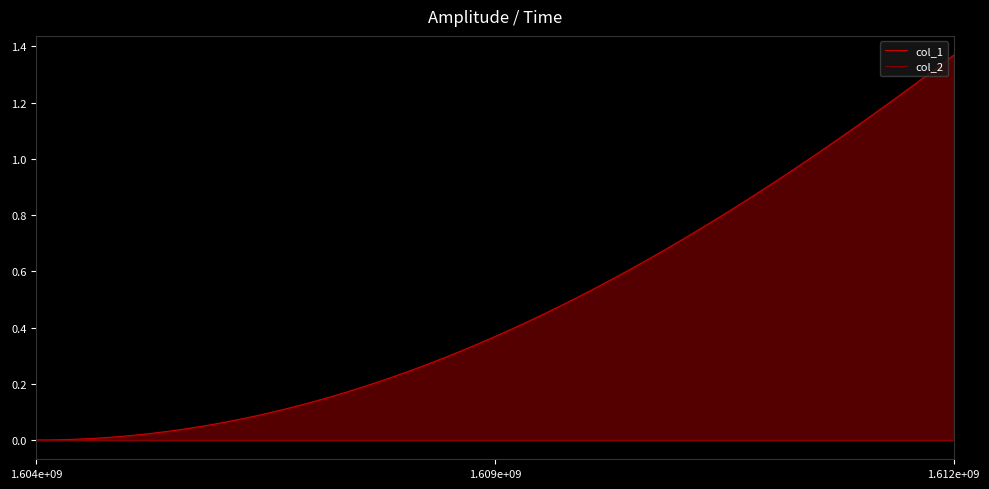

List the series in order of their peak value, highest first.

col_1, col_2